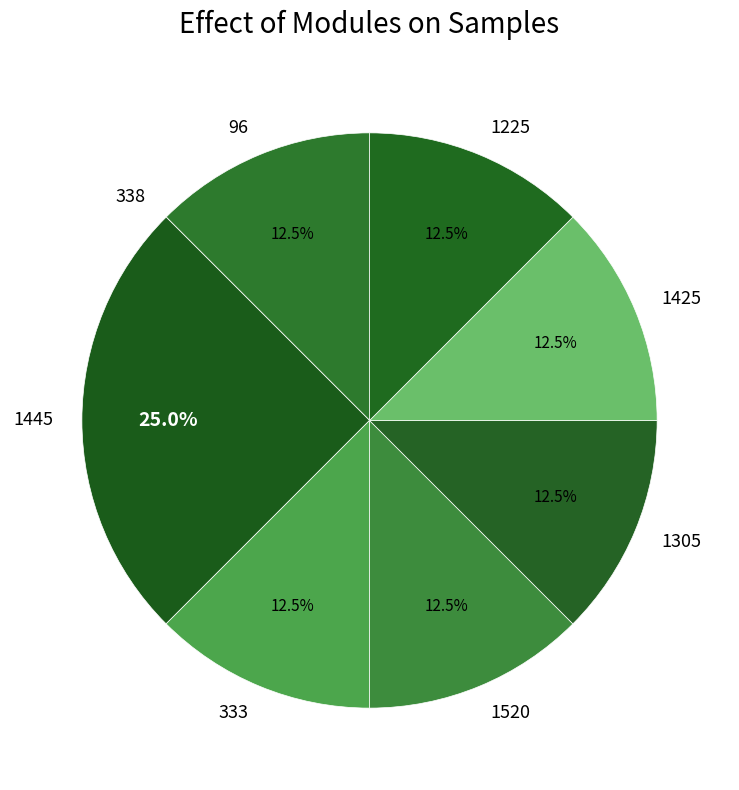

To the nearest percent, what is the average slice percentage?

12%